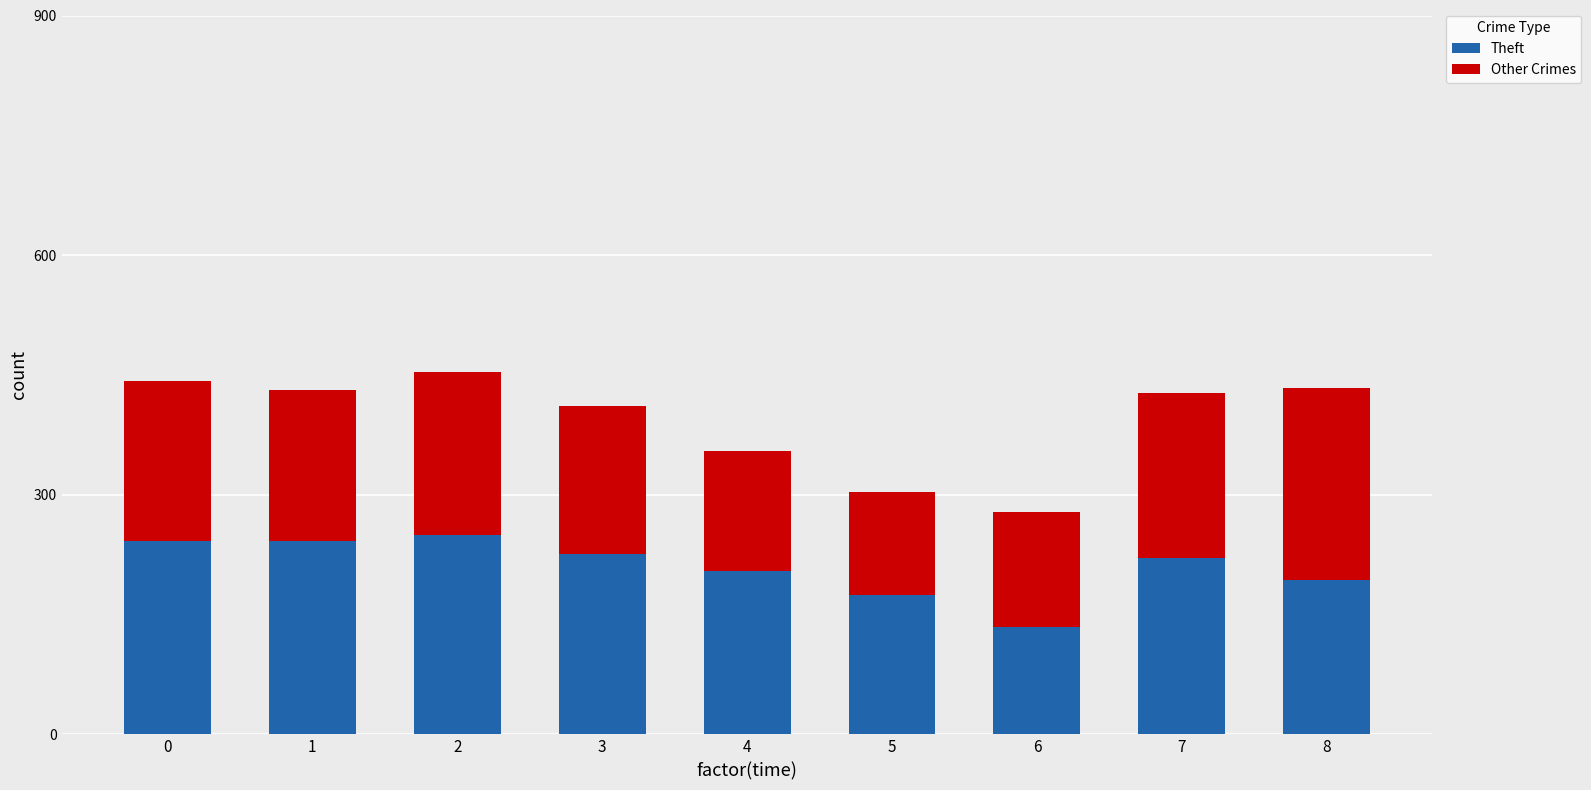

What is the lowest value of the Theft series?

134